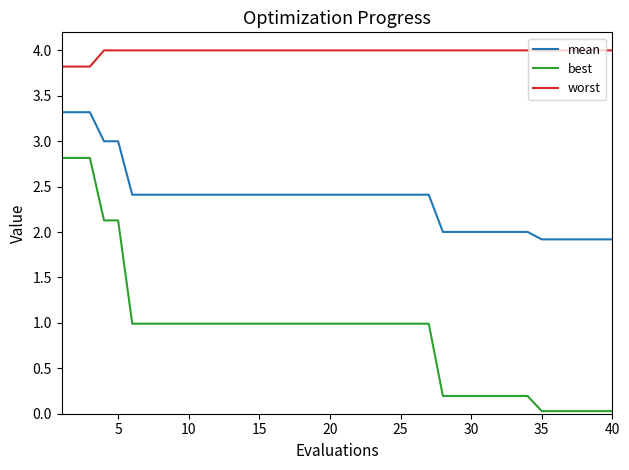

True or false: best and worst intersect in this chart.

False